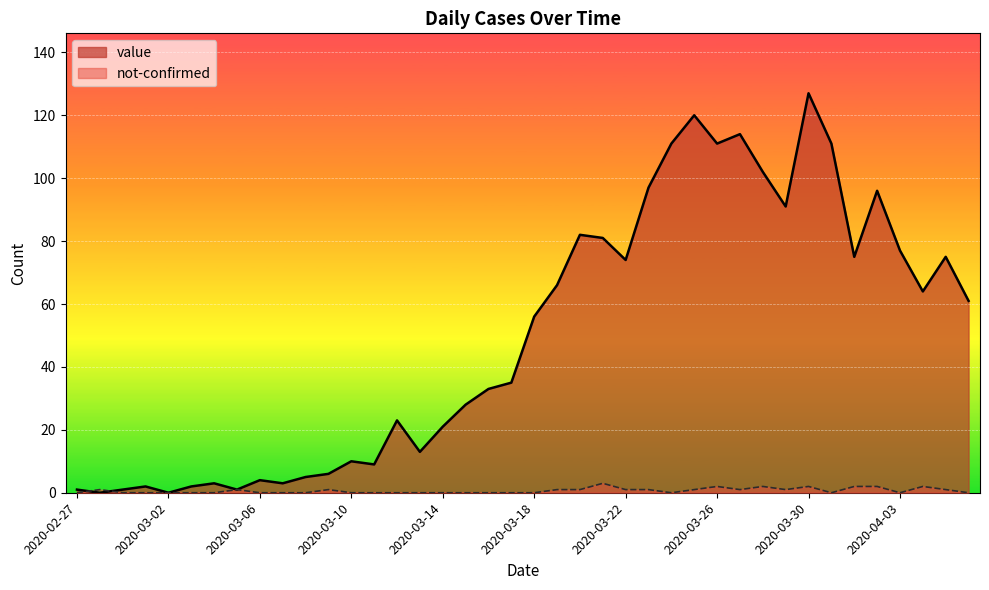

How many categories are shown in the chart?

40